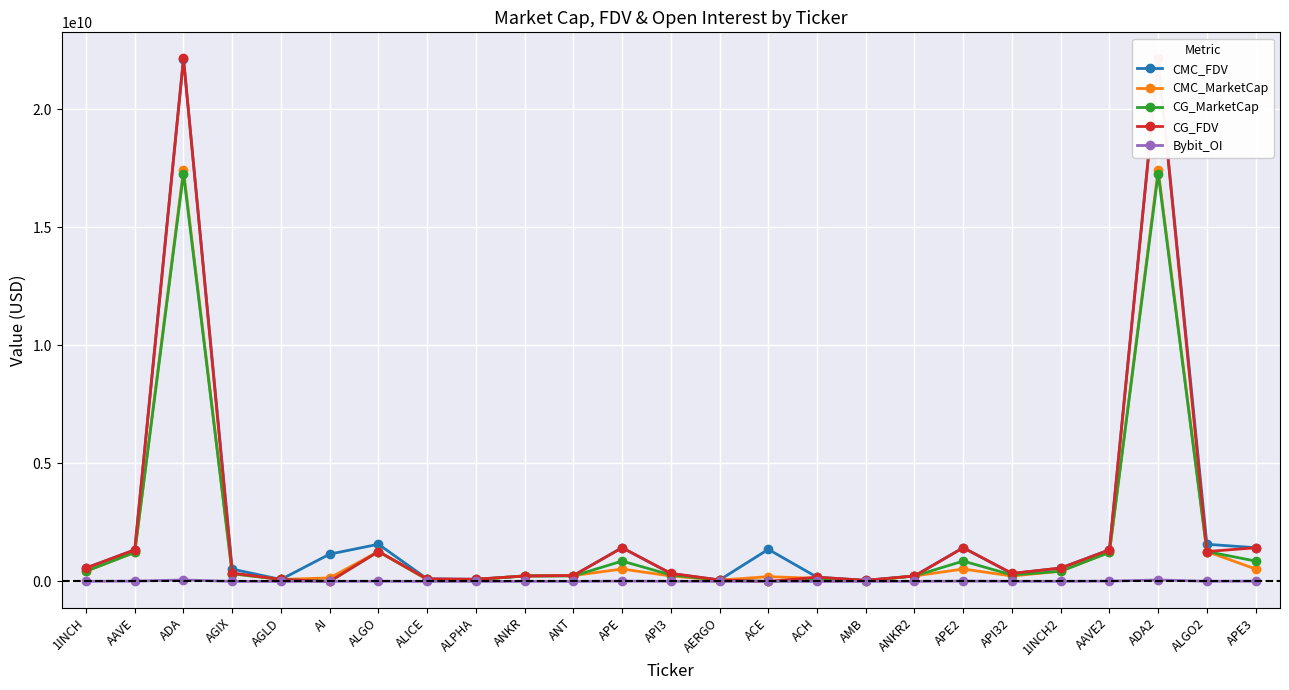

Which series has the largest range (max minus min)?

CG_FDV